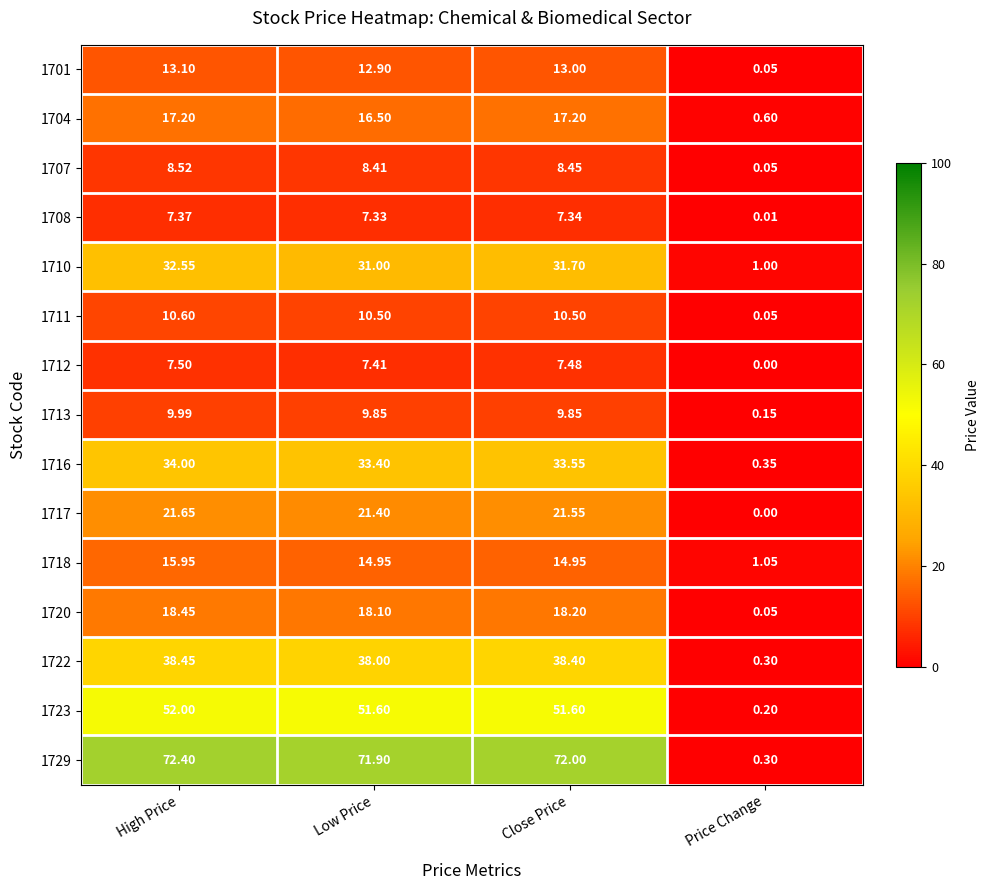

Which category has the highest value in the 1708 series?

High Price